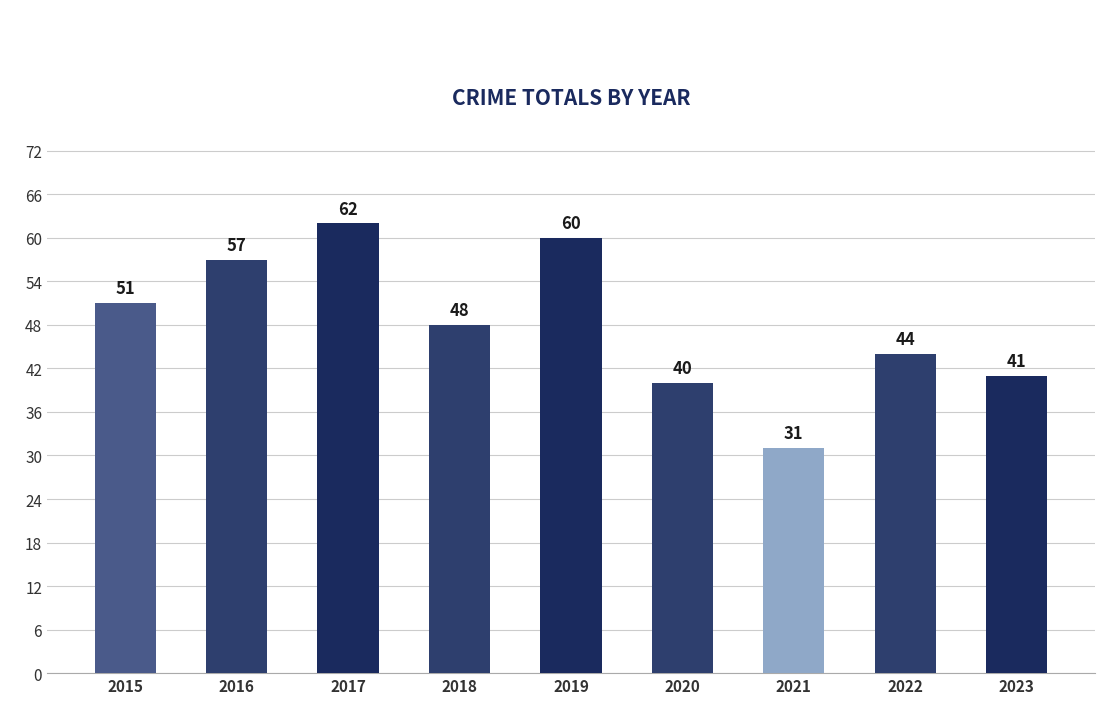

Is it true that the value at 2015 is 22?

False